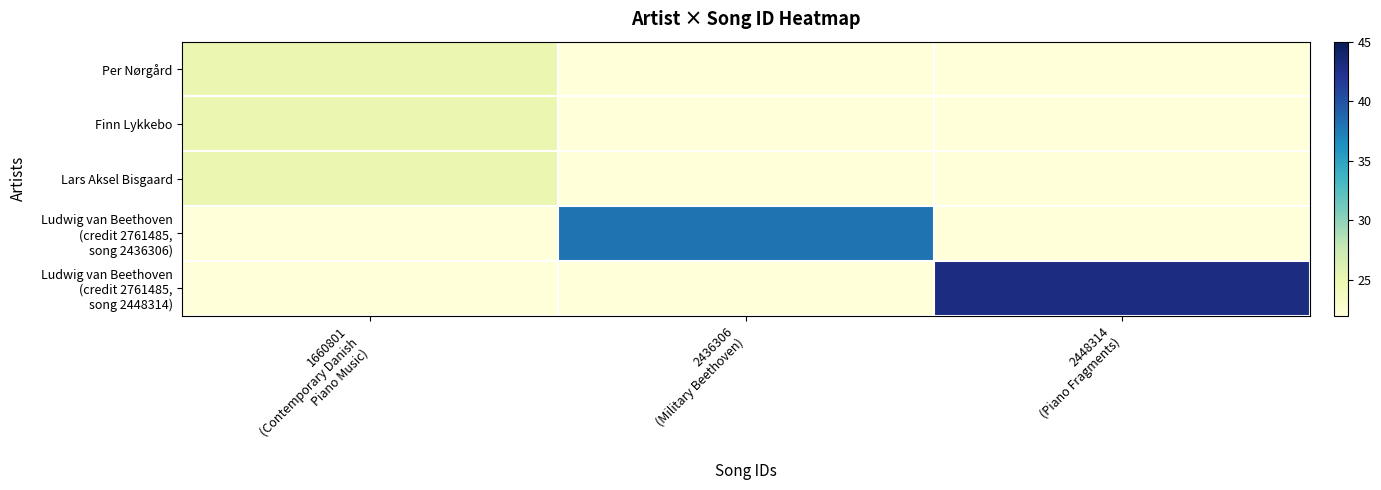

How many distinct data groups are displayed?

5